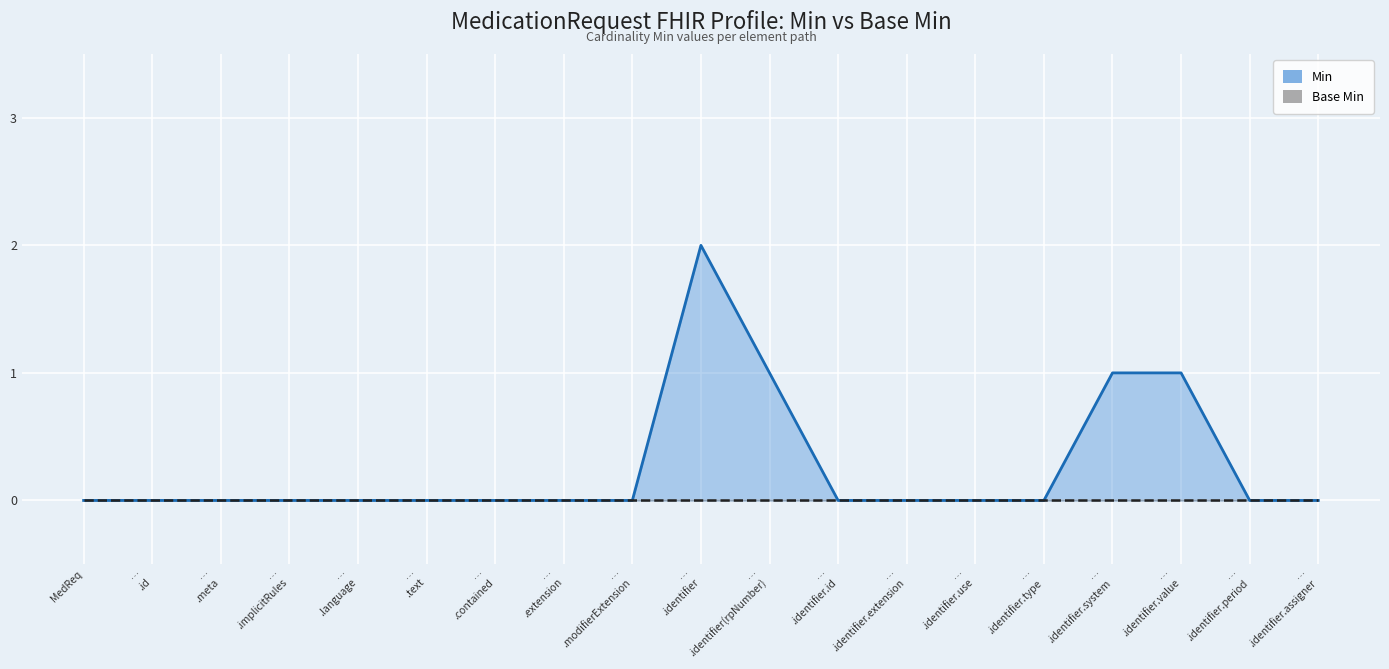

True or false: the data shows -1 at … .language.

False